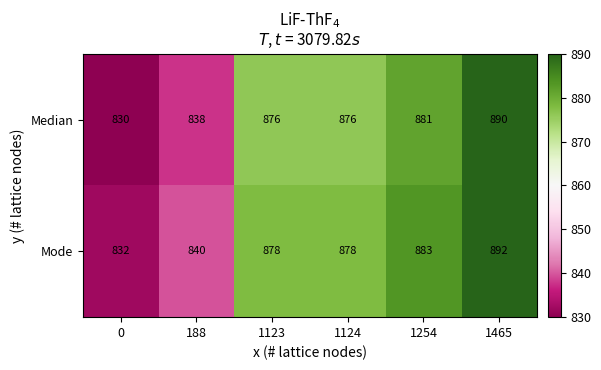

What is the difference between the Median values at 1465 and 1123?

14